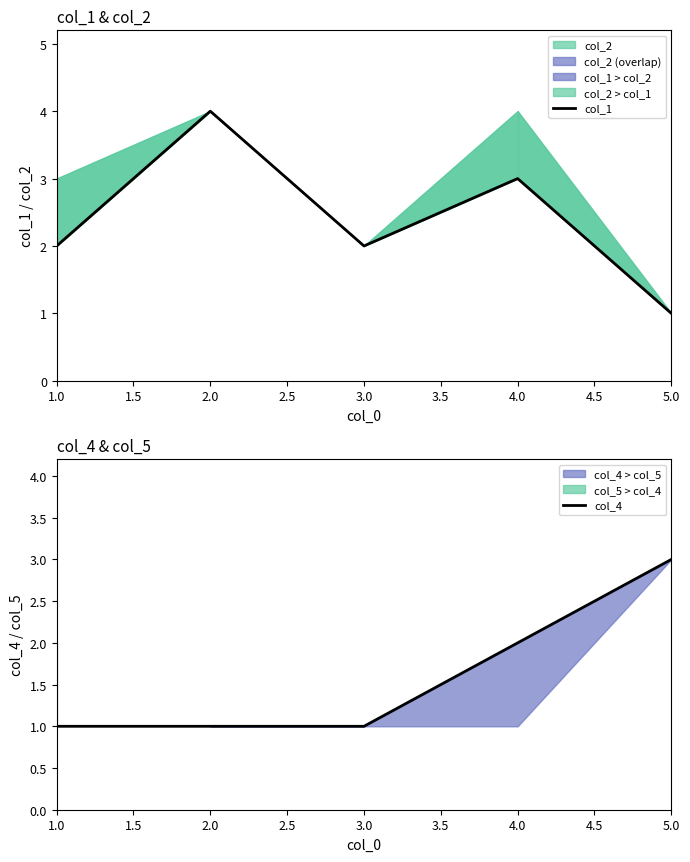

The col_4 series shows 0 at 2.0. True or false?

False